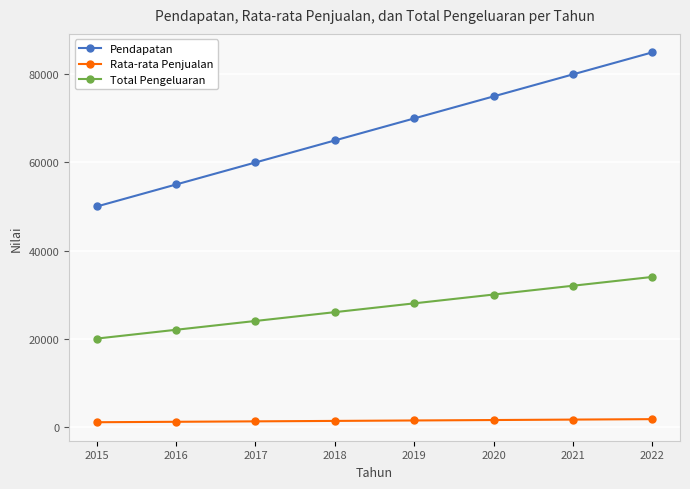

Count the number of data series in this chart.

3